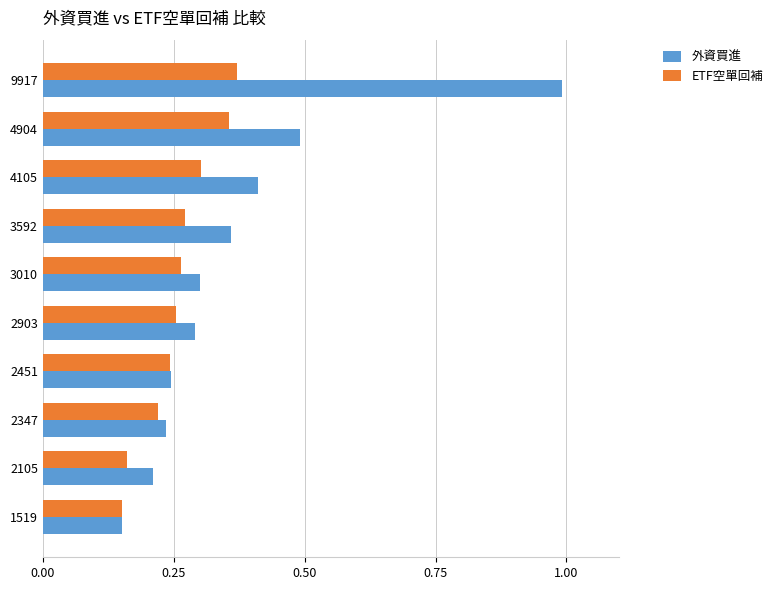

The value of 外資買進 at 2903 is 0.4. True or false?

False